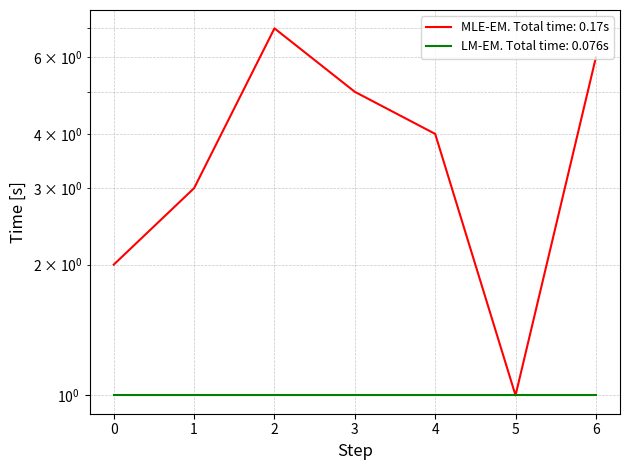

Between 4 and 2, which is larger?

2